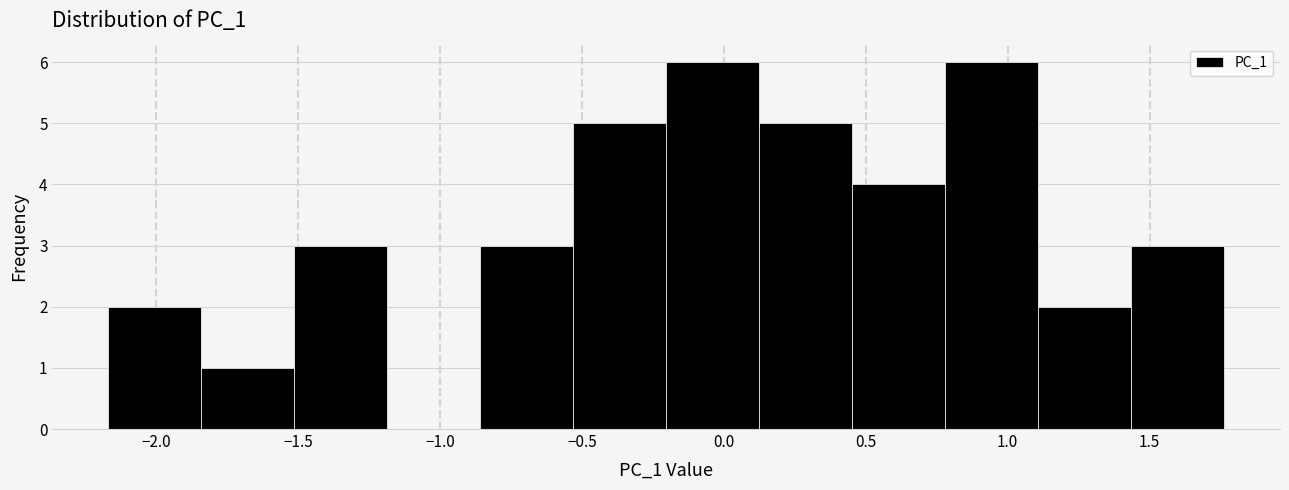

Reading left to right, transcribe this chart: for each bar, give the range it covers on the x-axis and its height. Neither the bar edges nor the heights are printed on the chart, so give them approximately, as read against the axes.

-2.15 to -1.85: 2
-1.85 to -1.50: 1
-1.50 to -1.20: 3
-1.20 to -0.85: 0
-0.85 to -0.55: 3
-0.55 to -0.20: 5
-0.20 to 0.10: 6
0.10 to 0.45: 5
0.45 to 0.80: 4
0.80 to 1.10: 6
1.10 to 1.45: 2
1.45 to 1.75: 3